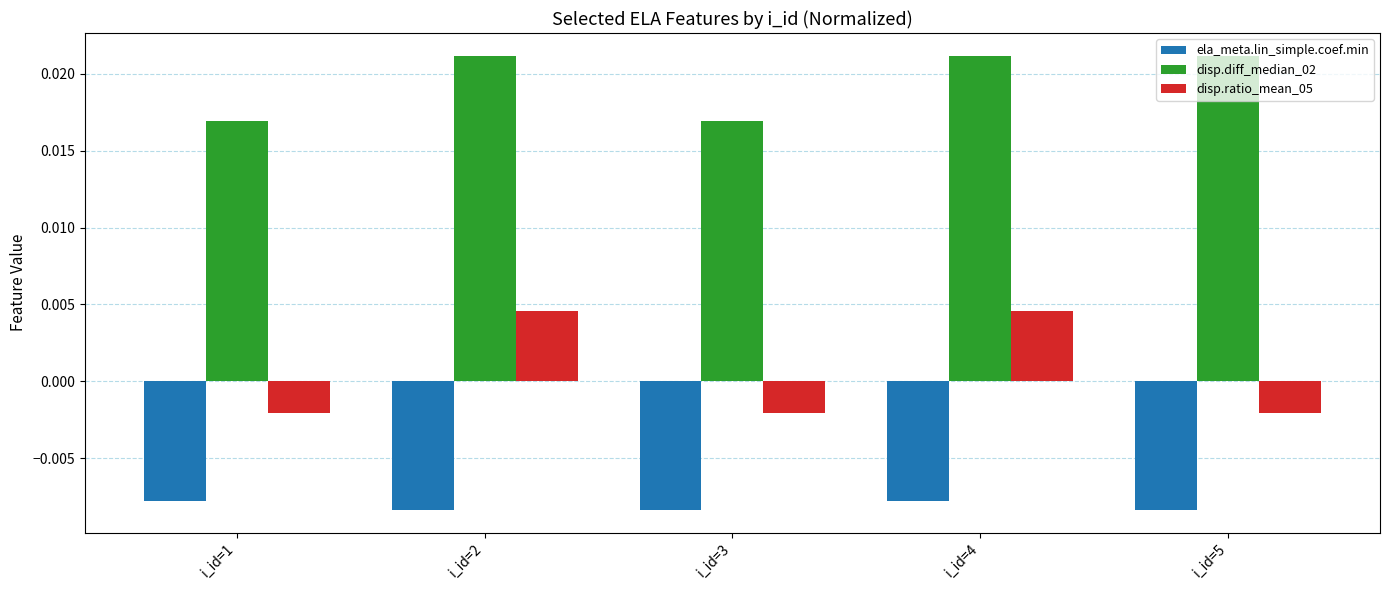

How many groups of bars are there?

5